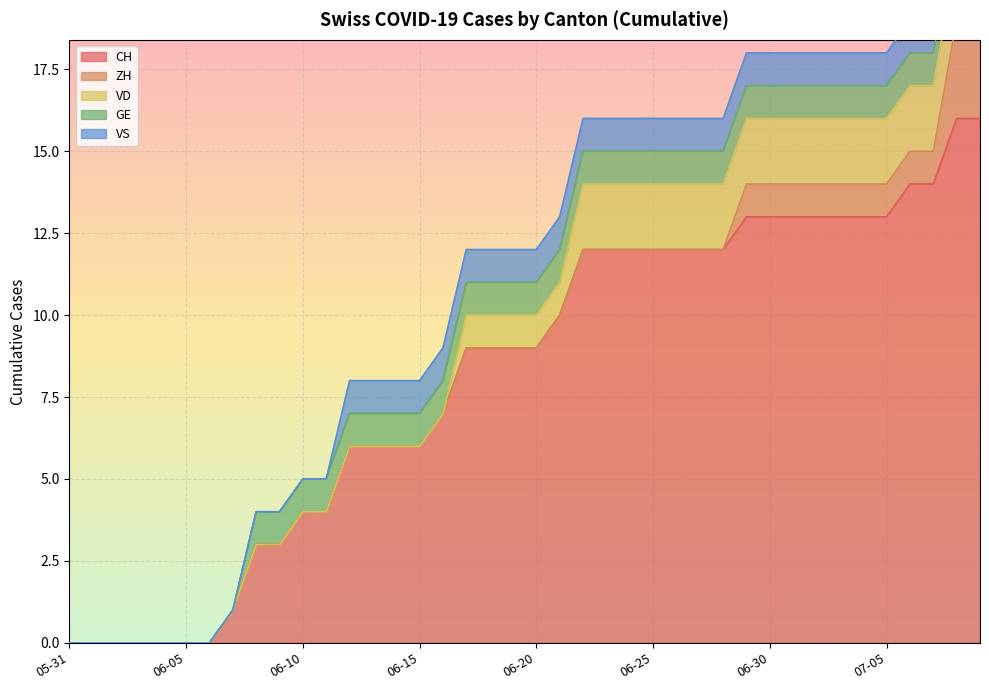

True or false: VD and VS cross at least once.

False